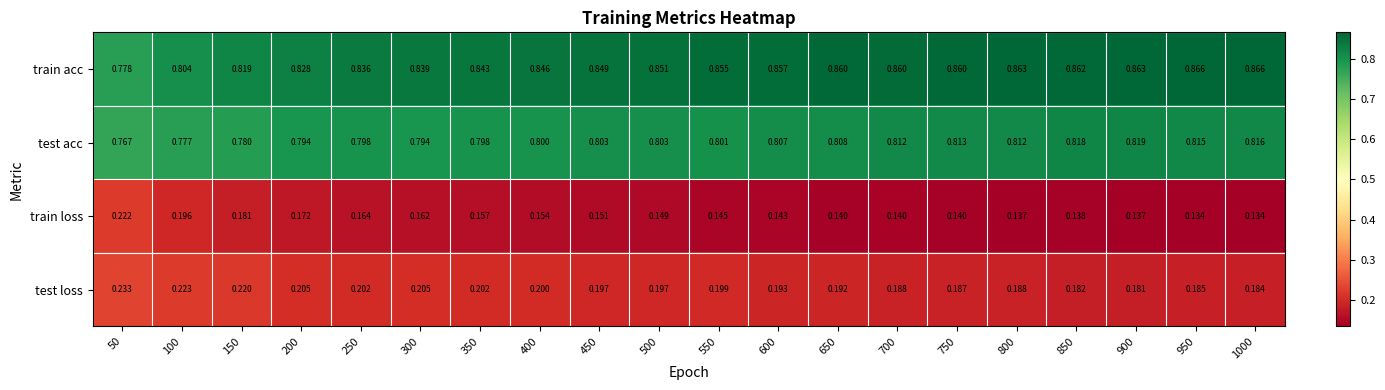

Rank the series at 200 from lowest to highest value.

train loss, test loss, test acc, train acc